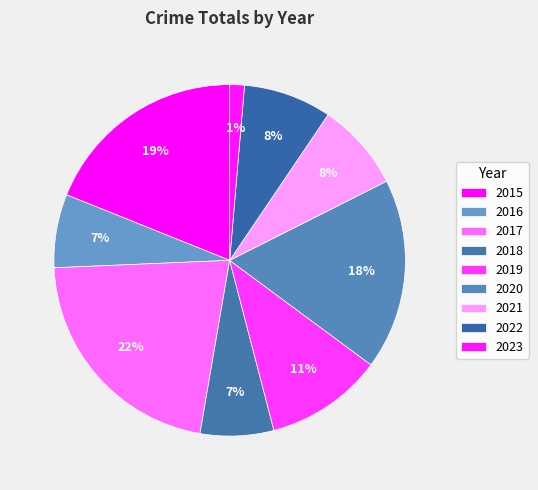

Is 2021 the majority of the pie?

No